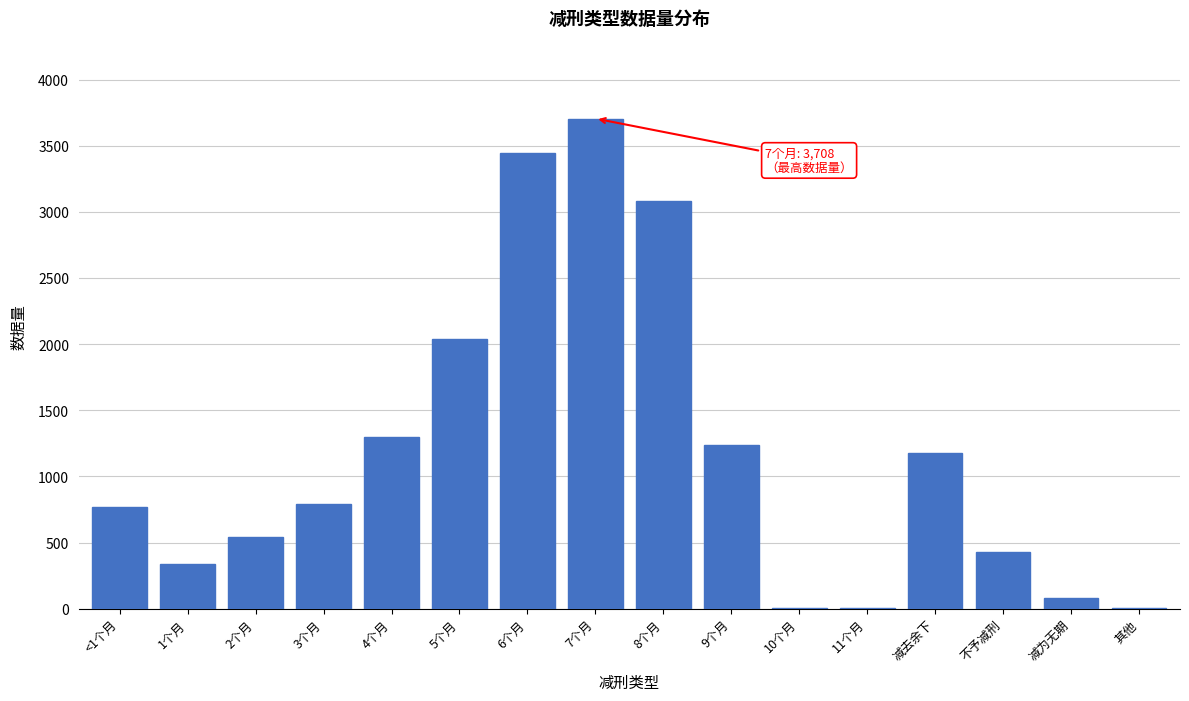

Between 不予减刑 and 6个月, which is larger?

6个月